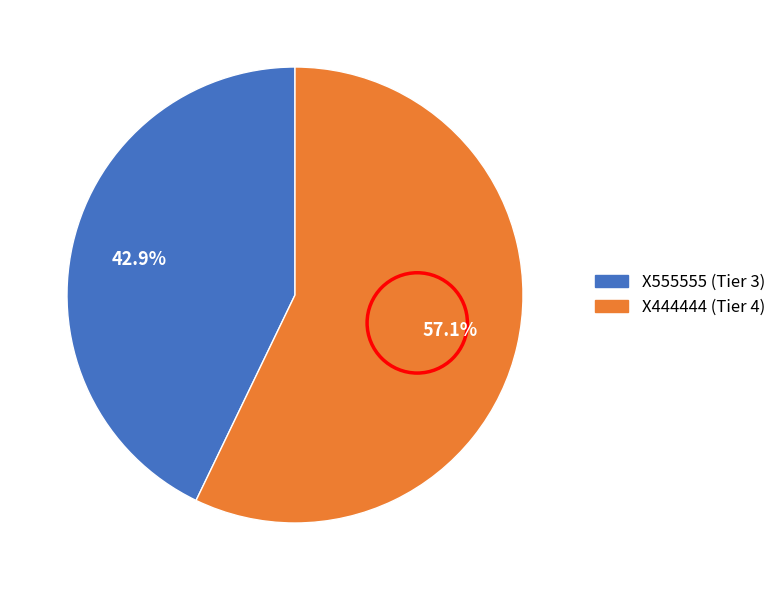

What percentage is the X555555 slice, to the nearest percent?

43%